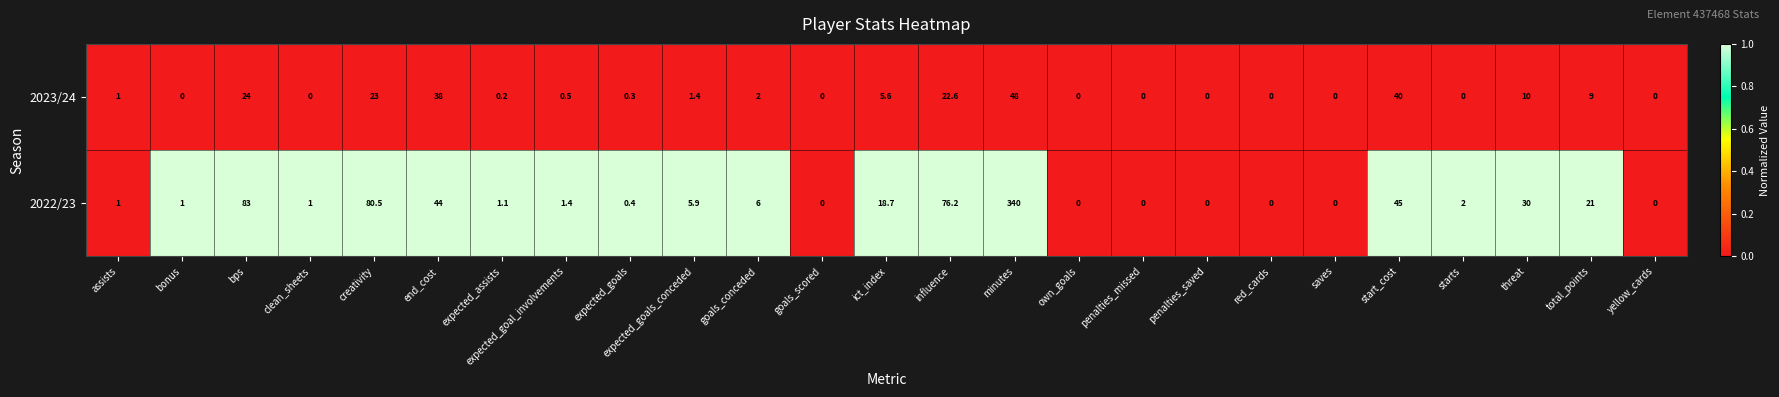

Which label corresponds to the largest value in the chart?

minutes